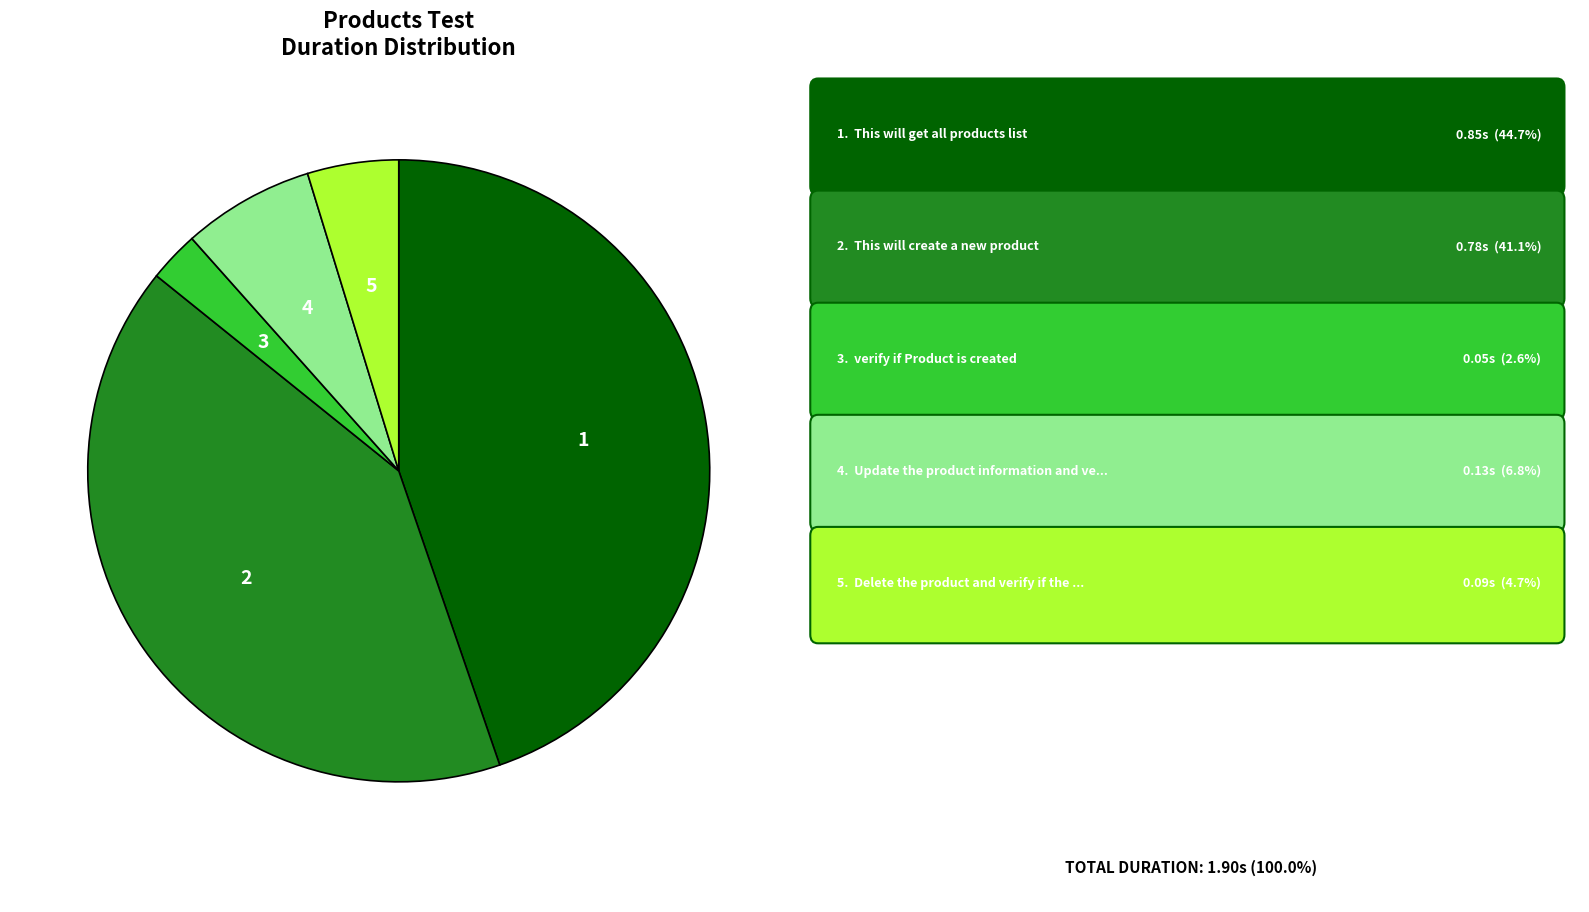

Is there any slice that represents more than half of the pie?

No